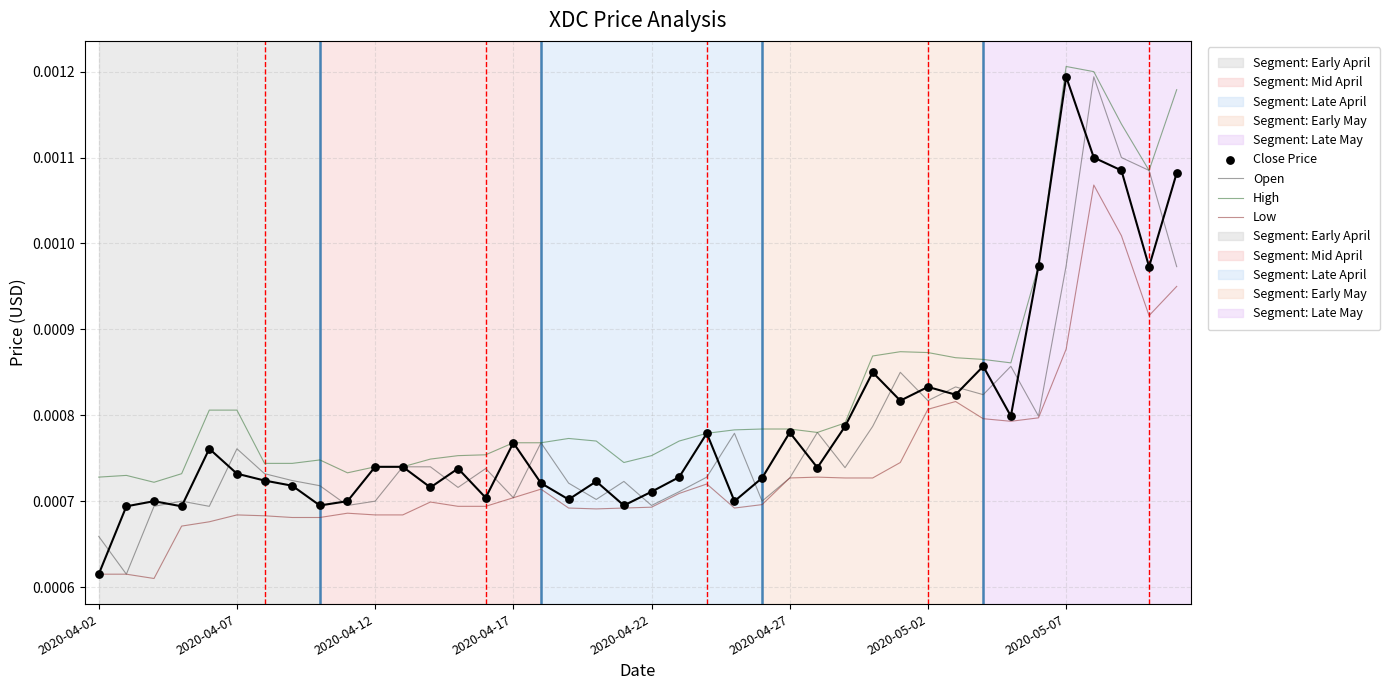

Which series reaches the minimum Y coordinate?

Low